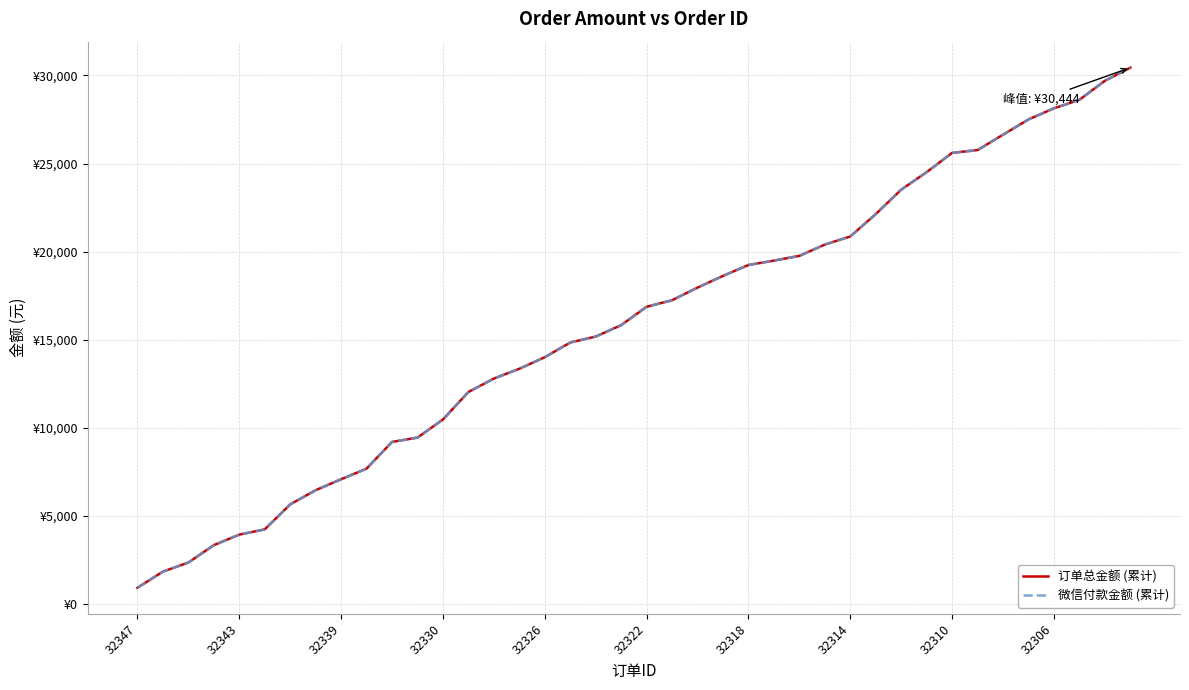

What is the maximum value for 订单总金额 (累计)?

30443.9